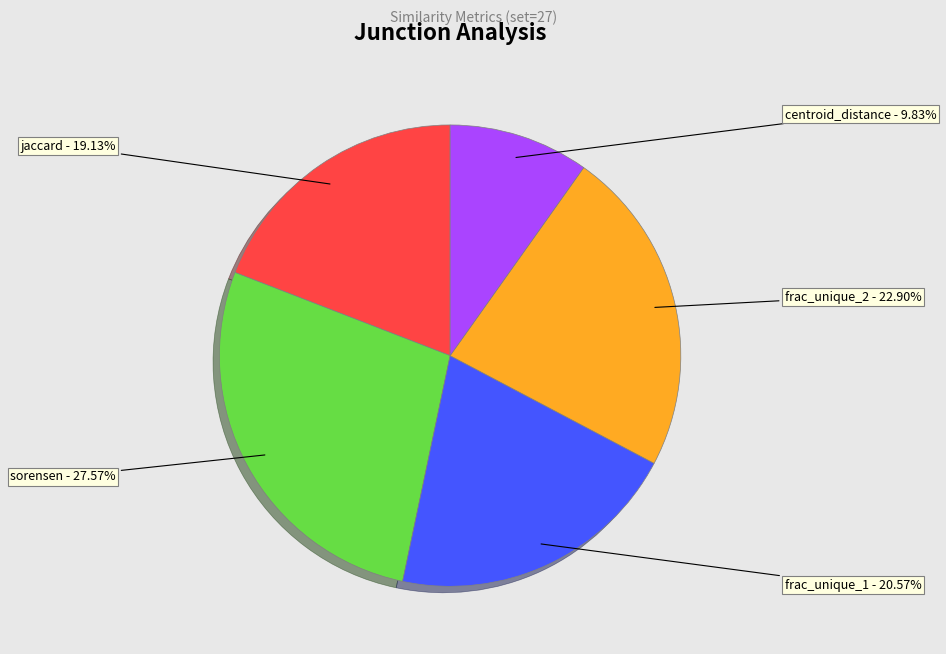

Is there any slice that represents more than half of the pie?

No